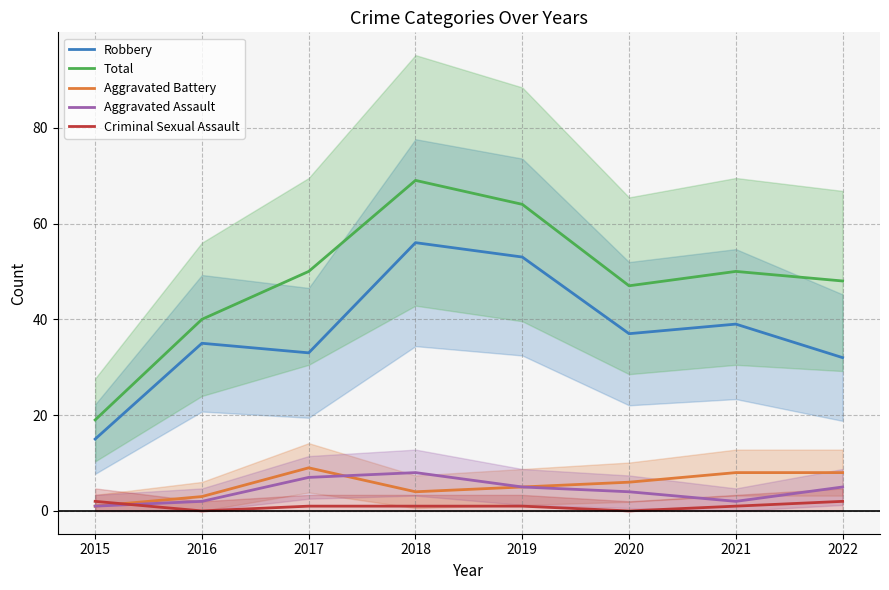

What is the value of the Aggravated Battery point at the 5th from the left?

5